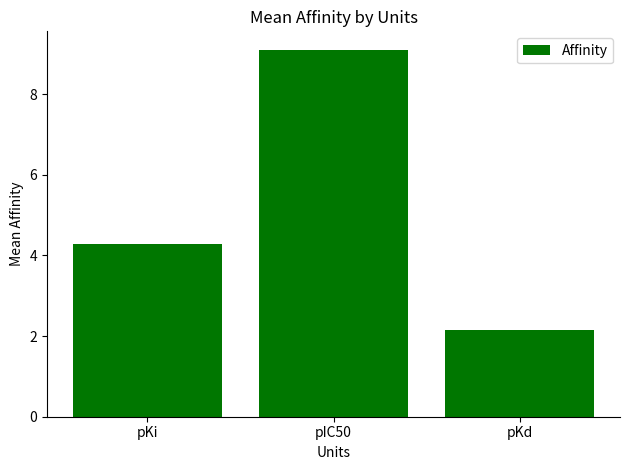

Where is the data nearest to the value 5?

pKi